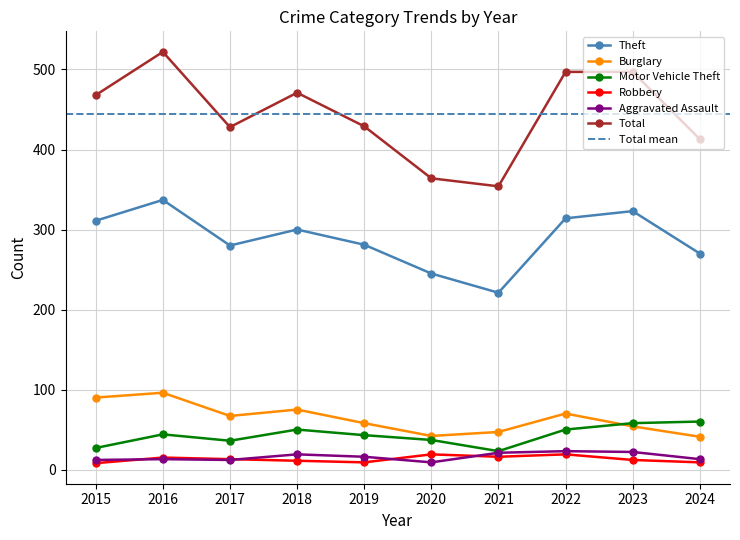

What is the difference between the second highest and minimum values in the Aggravated Assault series?

13